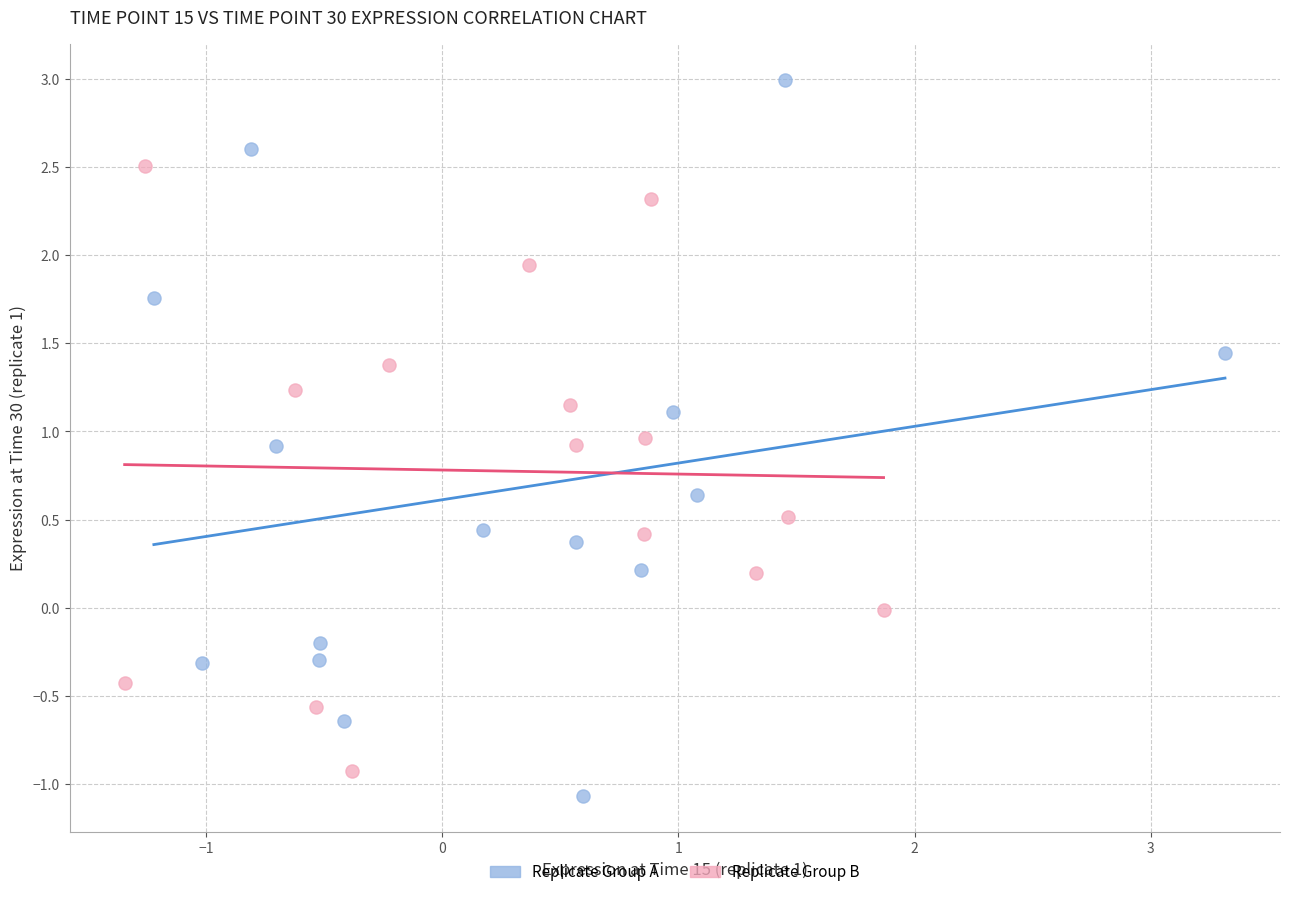

Which series reaches the minimum Y coordinate?

Replicate Group A